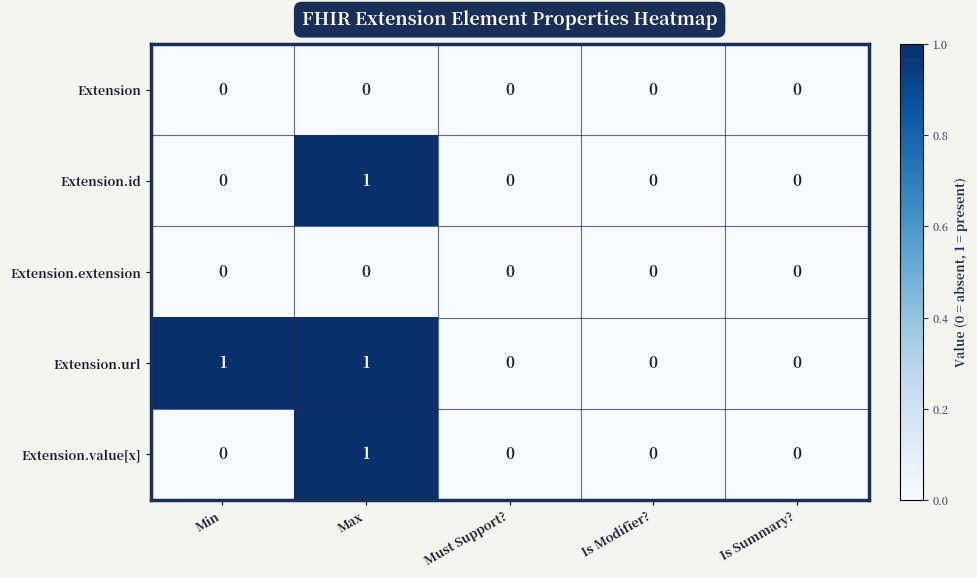

How many data points does each series have?

5